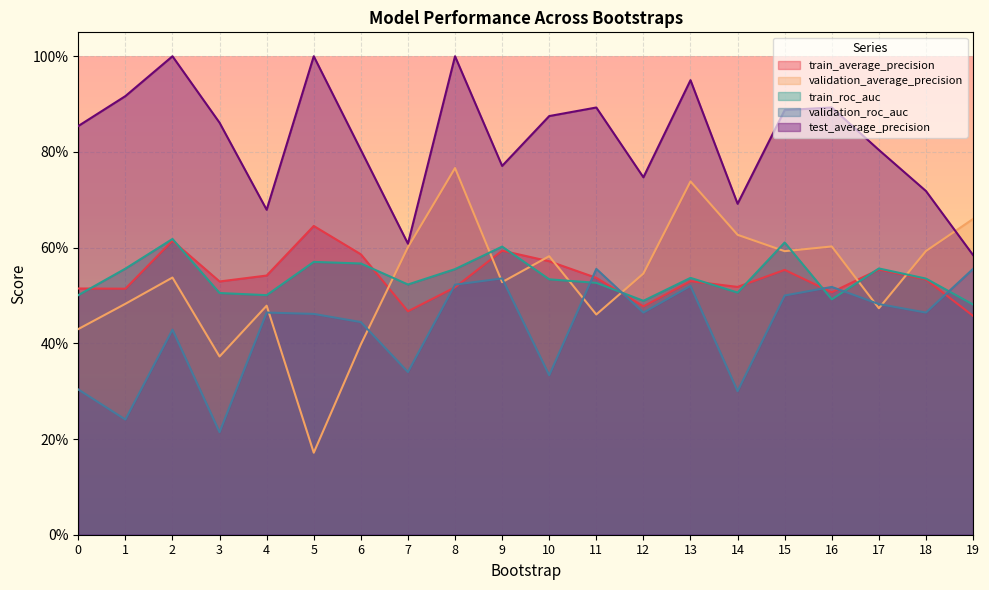

Does the chart display data point markers on the line(s)?

No